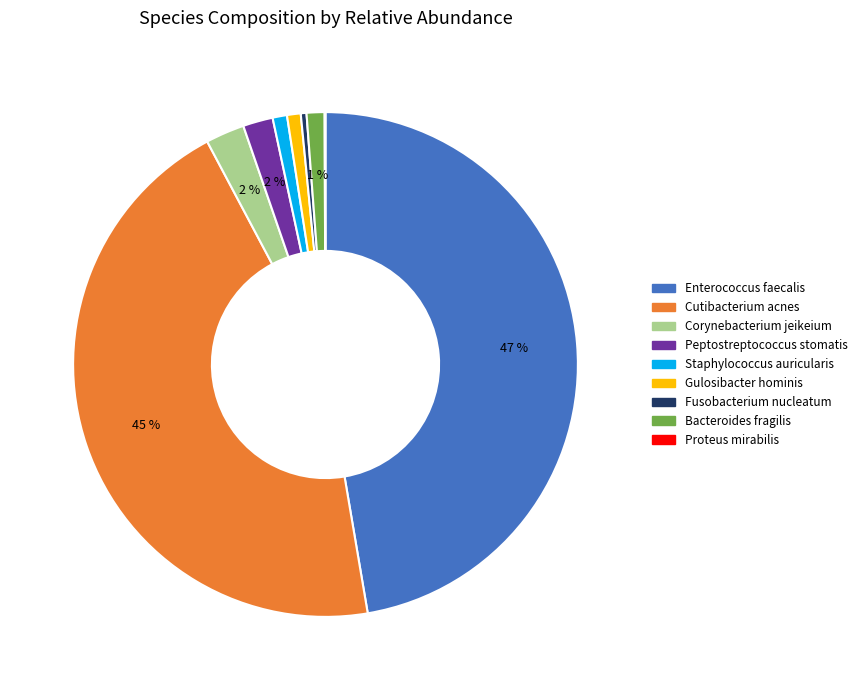

To the nearest percent, what portion does Enterococcus faecalis represent?

47%